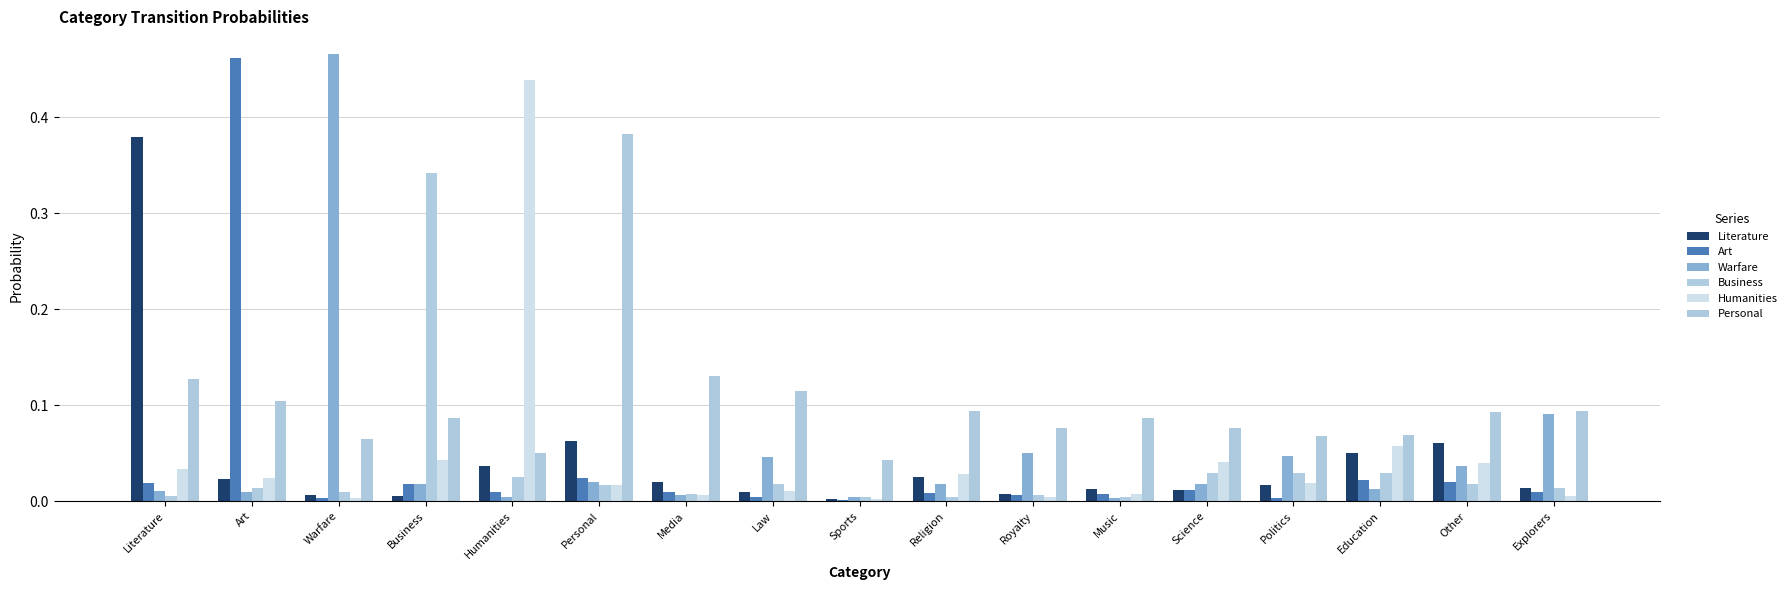

List the labels in order of Personal value, largest first.

Personal, Media, Literature, Law, Art, Explorers, Religion, Other, Business, Music, Royalty, Science, Education, Politics, Warfare, Humanities, Sports